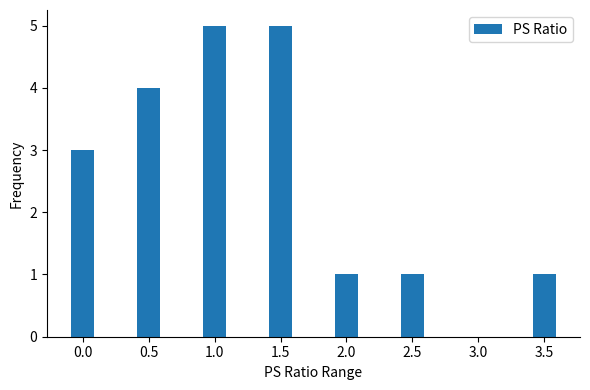

The value at 1.5 is 5. True or false?

True